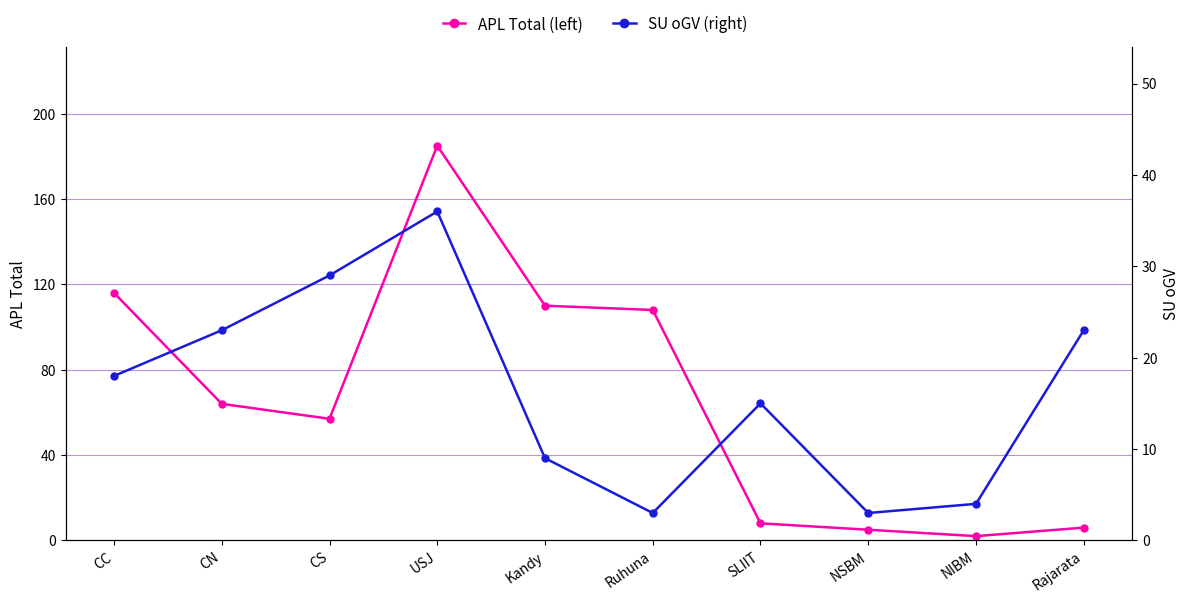

Rank the series at CC from highest to lowest value.

APL Total (left), SU oGV (right)